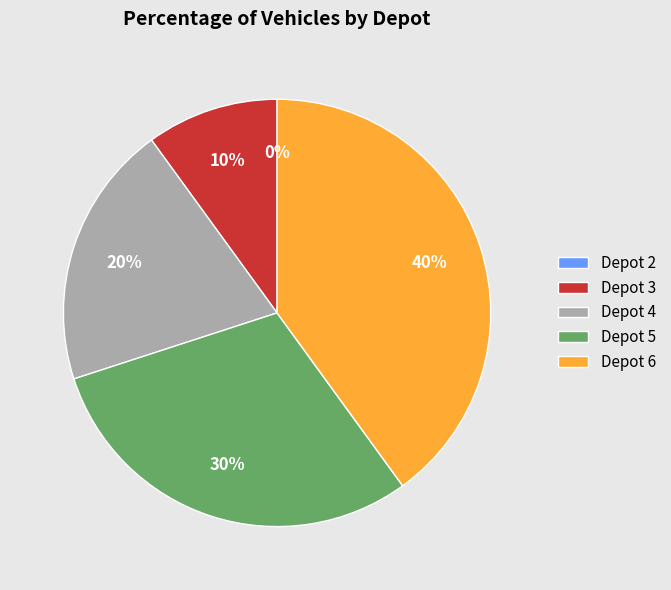

Which category has the smallest portion of the pie?

Depot 2